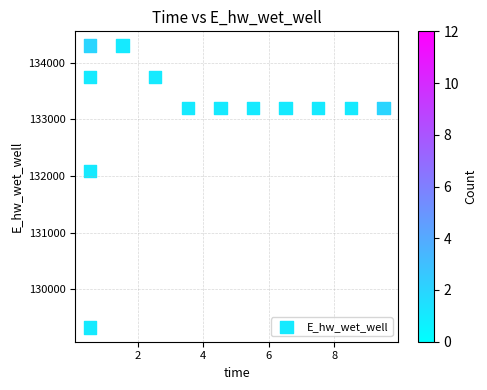

What is the range of X values (max minus min)?

9.0